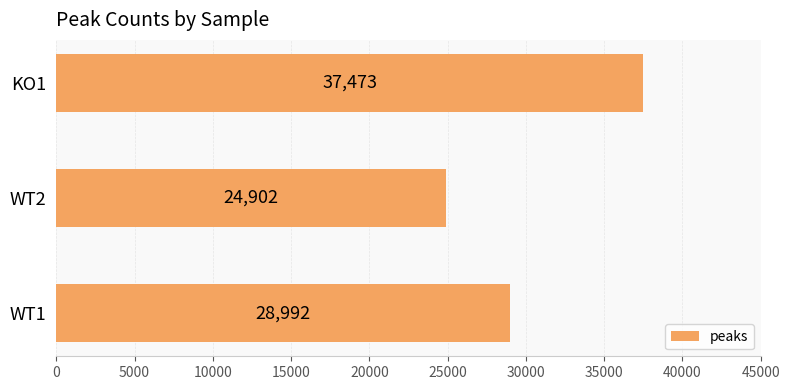

What is the average value?

30456